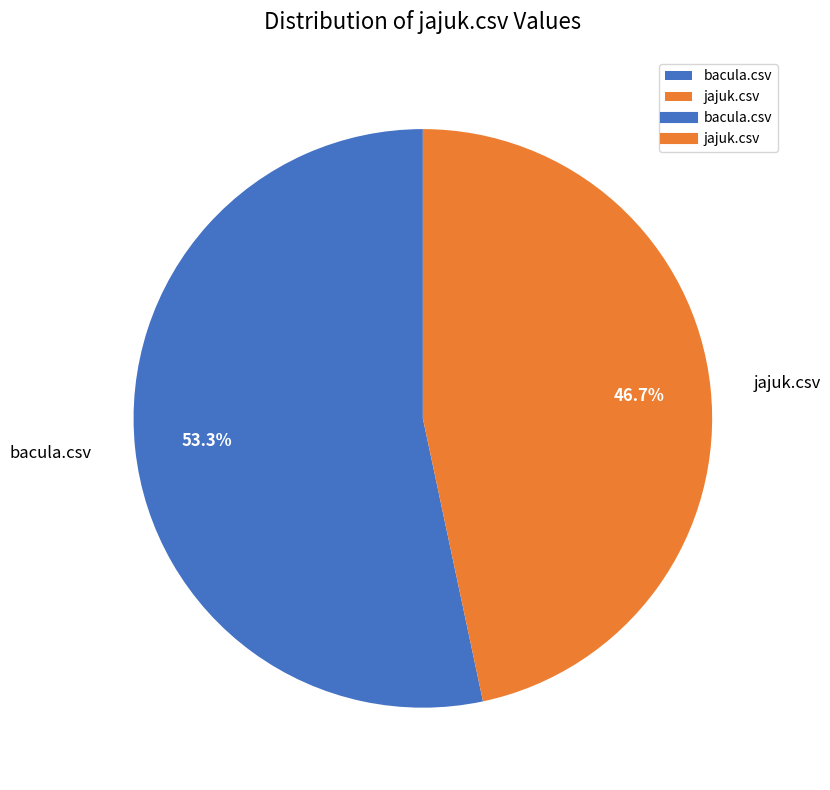

Rank the categories by value from lowest to highest.

jajuk.csv, bacula.csv